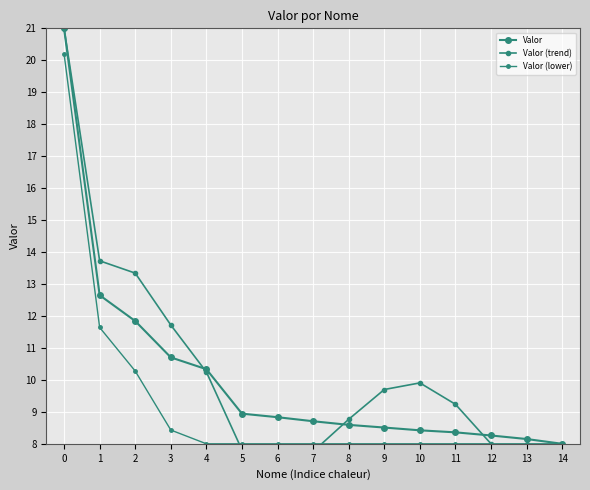

What is the highest value of the Valor (trend) series?

21.0